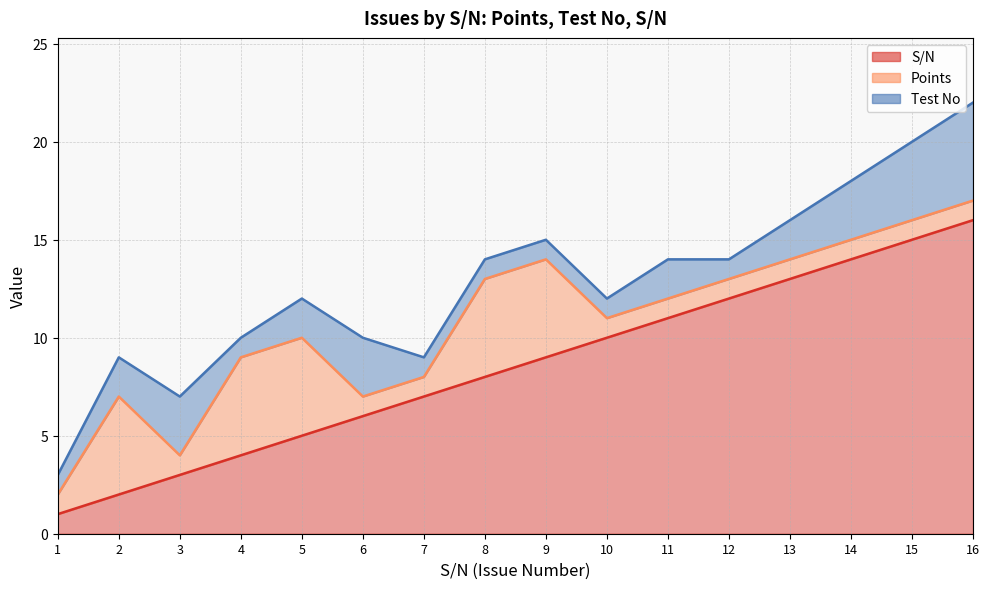

The Points series shows 0 at 3. True or false?

False